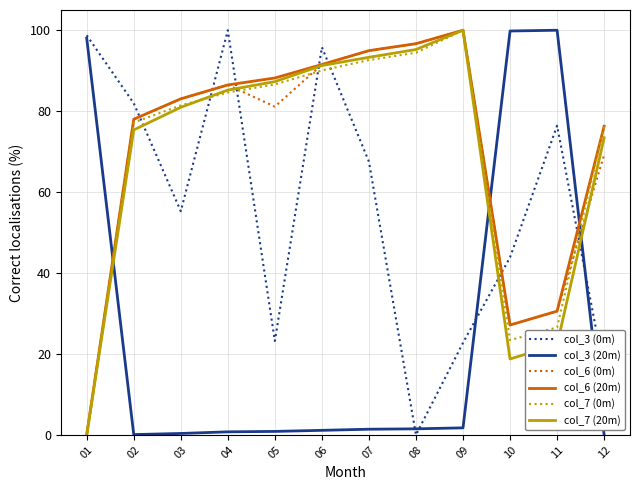

How many intersections are there between col_3 (20m) and col_6 (20m)?

3